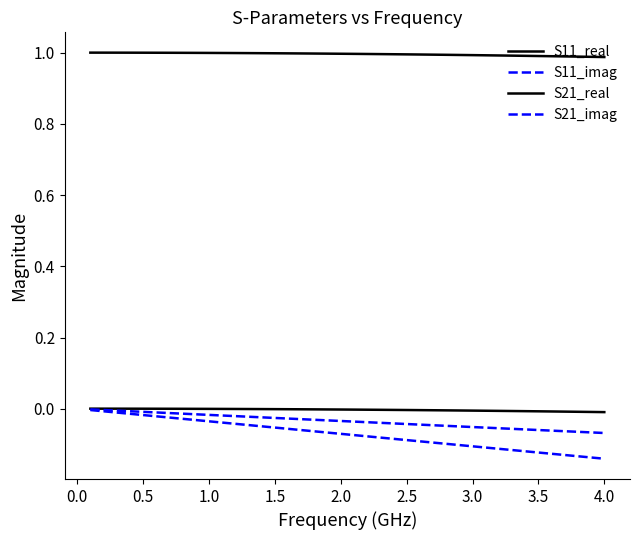

Does the chart have visible grid lines?

No